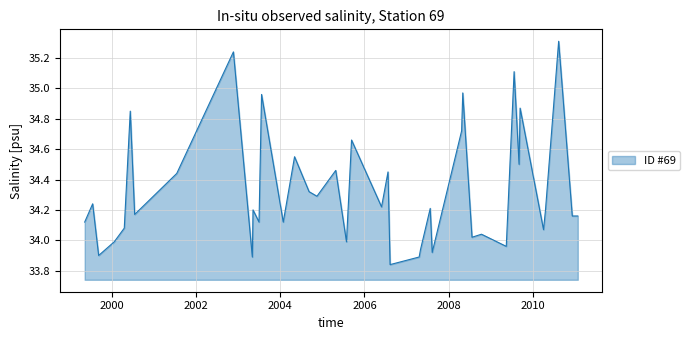

True or false: the data has more than 1 interior local peaks.

True